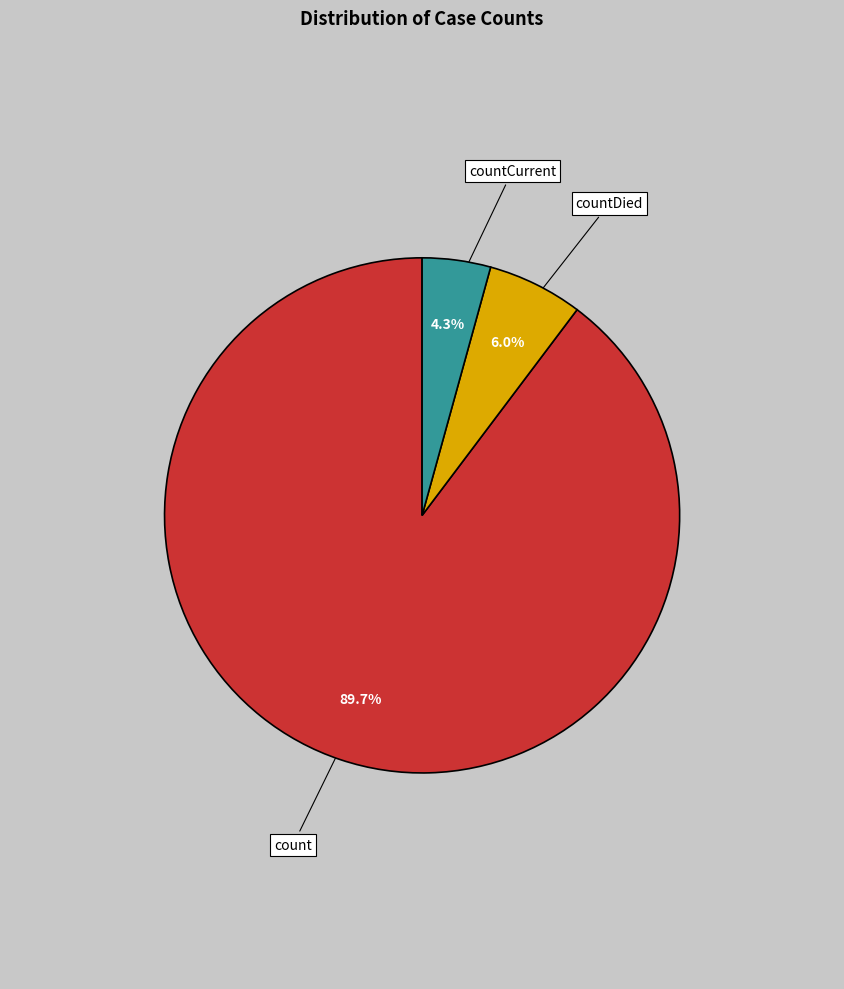

True or false: count accounts for 90% of the total.

True